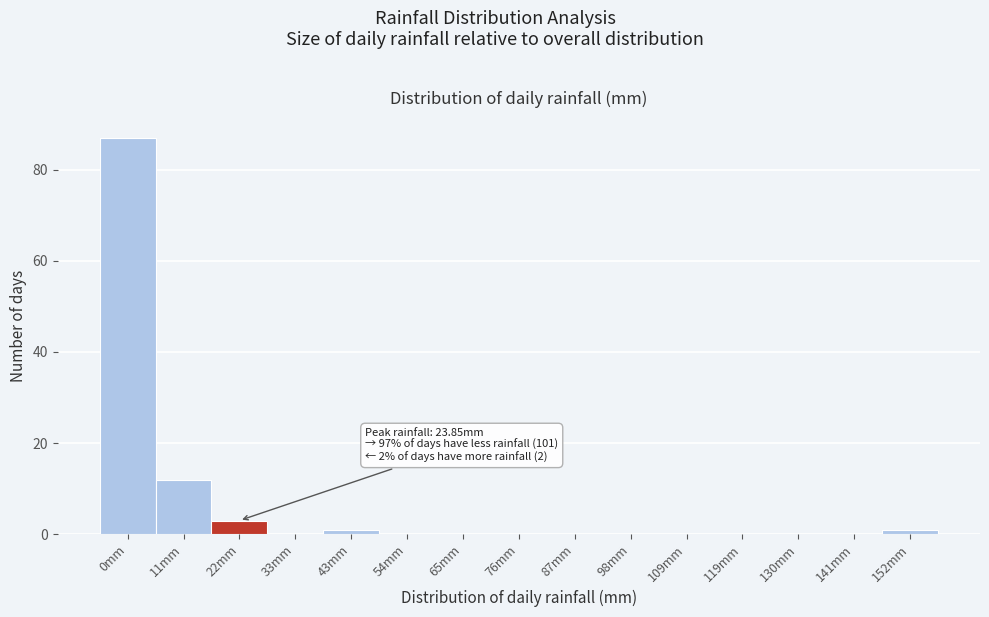

Reading left to right, transcribe all the data shown in this chart.

0mm=87	11mm=12	22mm=3	33mm=0	43mm=1	54mm=0	65mm=0	76mm=0	87mm=0	98mm=0	109mm=0	119mm=0	130mm=0	141mm=0	152mm=1